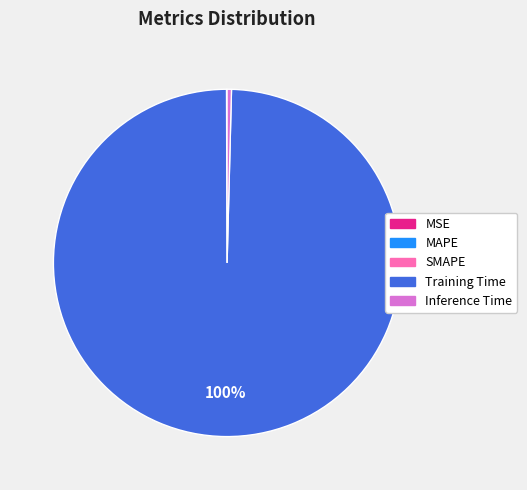

Is there any slice that represents more than half of the pie?

Yes